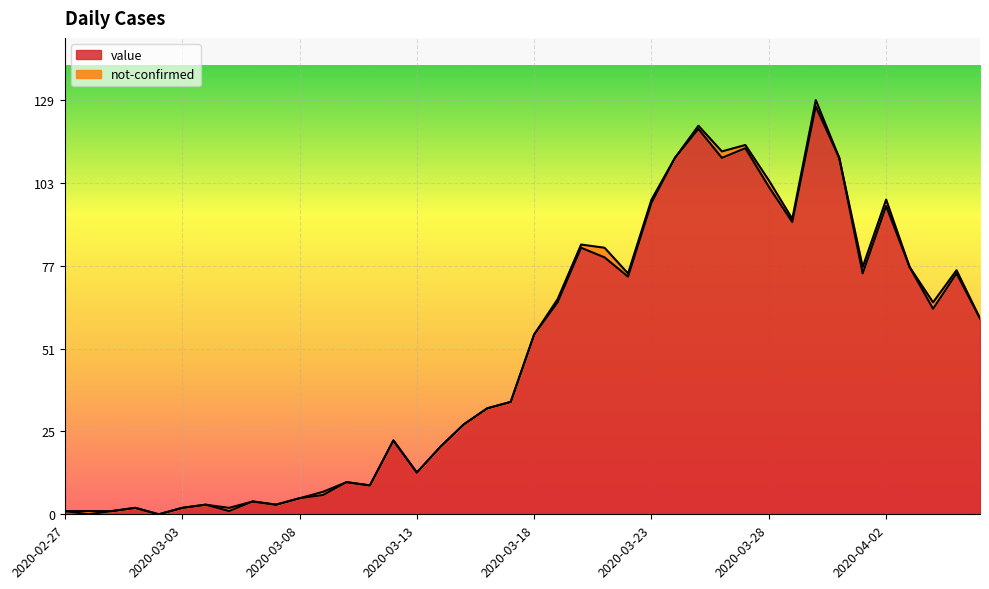

What is the maximum value shown in the chart?

127